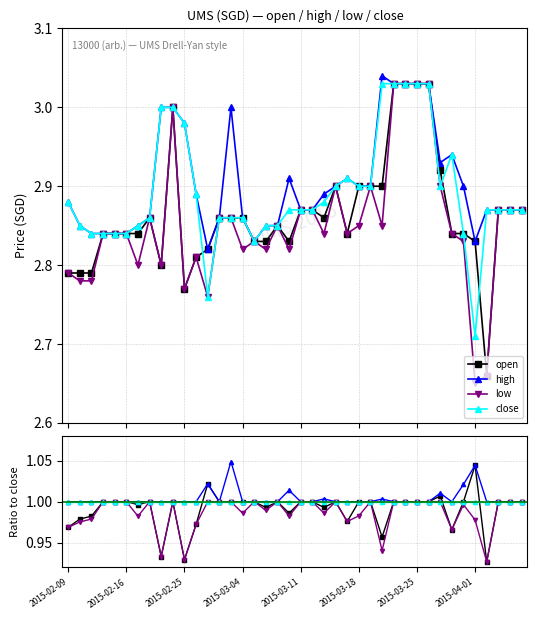

Which series has the largest total across all categories?

high